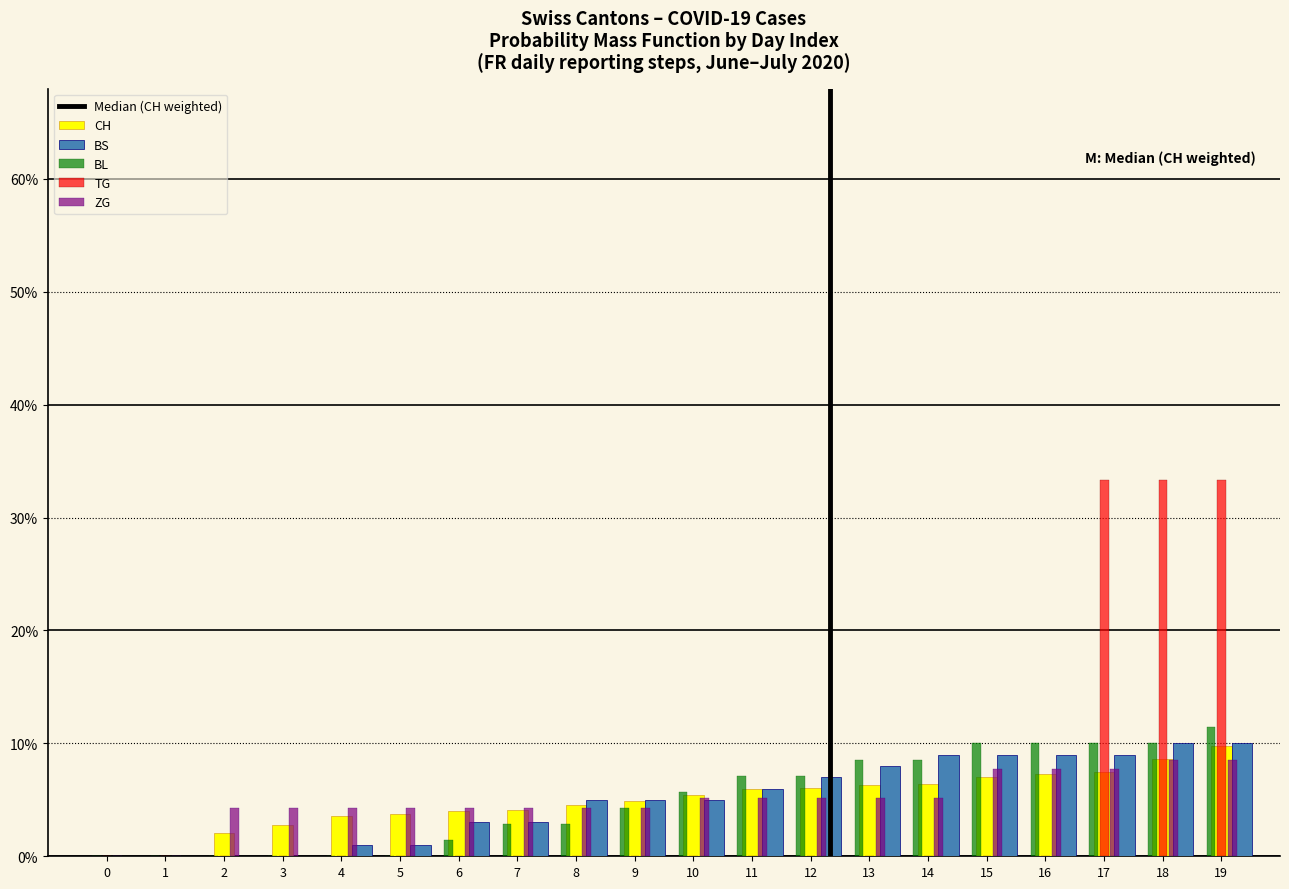

The BL series shows 2.9 at 8. True or false?

True